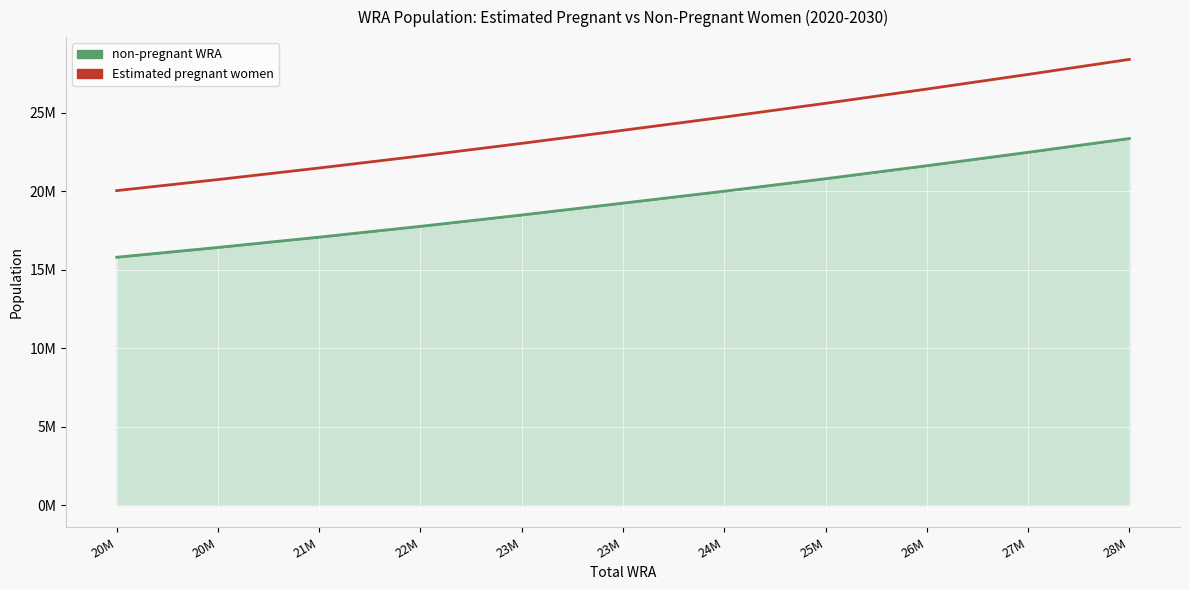

Reading right to left, transcribe all the data shown in this chart.

non-pregnant WRA (line): 23350527.1	22471928.5	21618304.9	20790515.5	19995504.8	19235175.4	18479839.3	17757261.4	17069382.1	16412284.4	15788013.3
Estimated pregnant women (line): 28389000.0	27432000.0	26499000.0	25591000.0	24715000.0	23873000.0	23040000.0	22239000.0	21472000.0	20735000.0	20030000.0